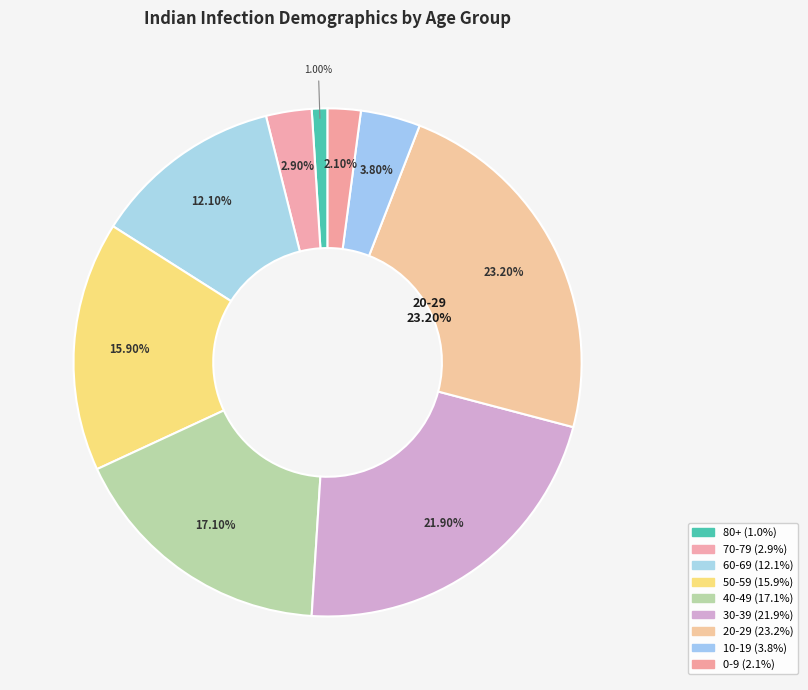

Between 50-59 and 60-69, which is larger?

50-59